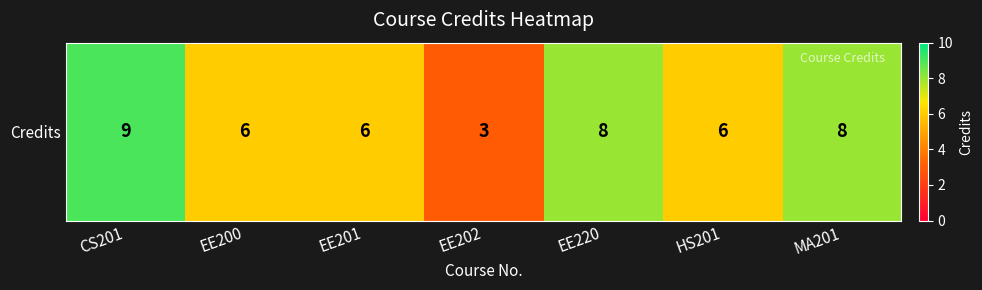

Between EE200 and EE201, which is larger?

EE200